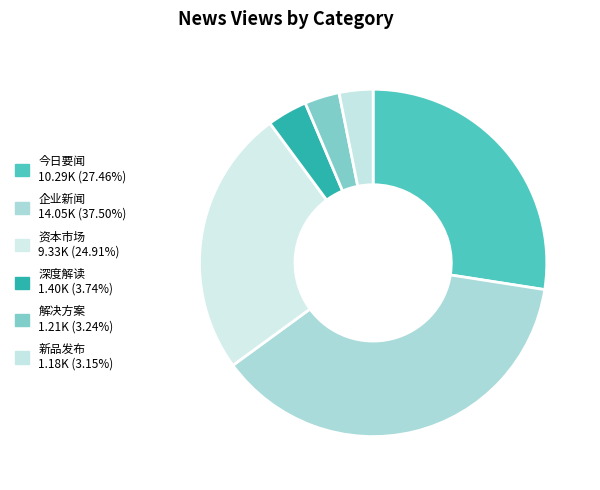

Count the number of slices in the pie.

6